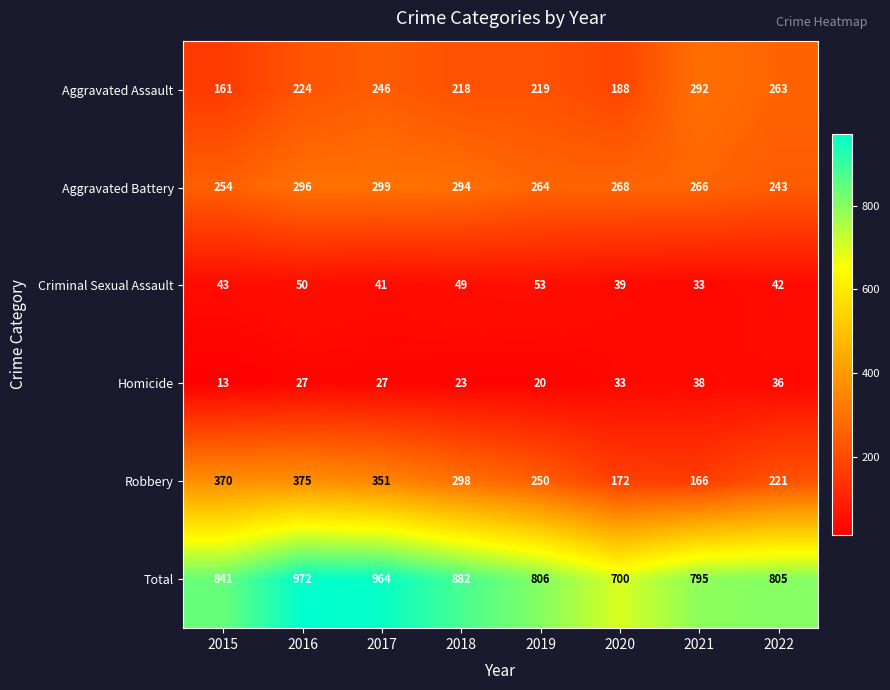

What is the sum of the Robbery values at 2017 and 2018?

649